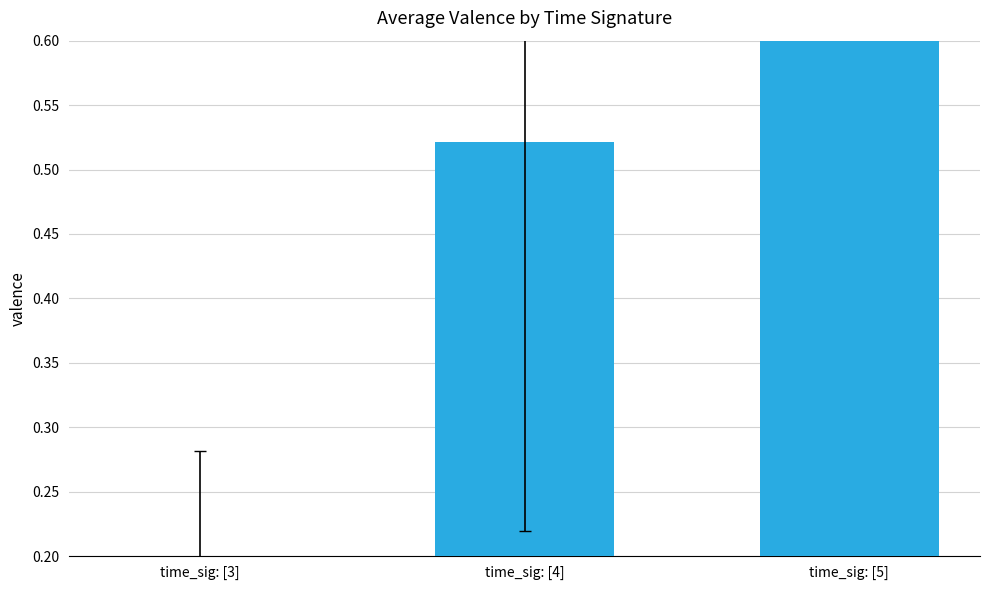

What is the sum of the values at time_sig: [5] and time_sig: [4]?

1.2